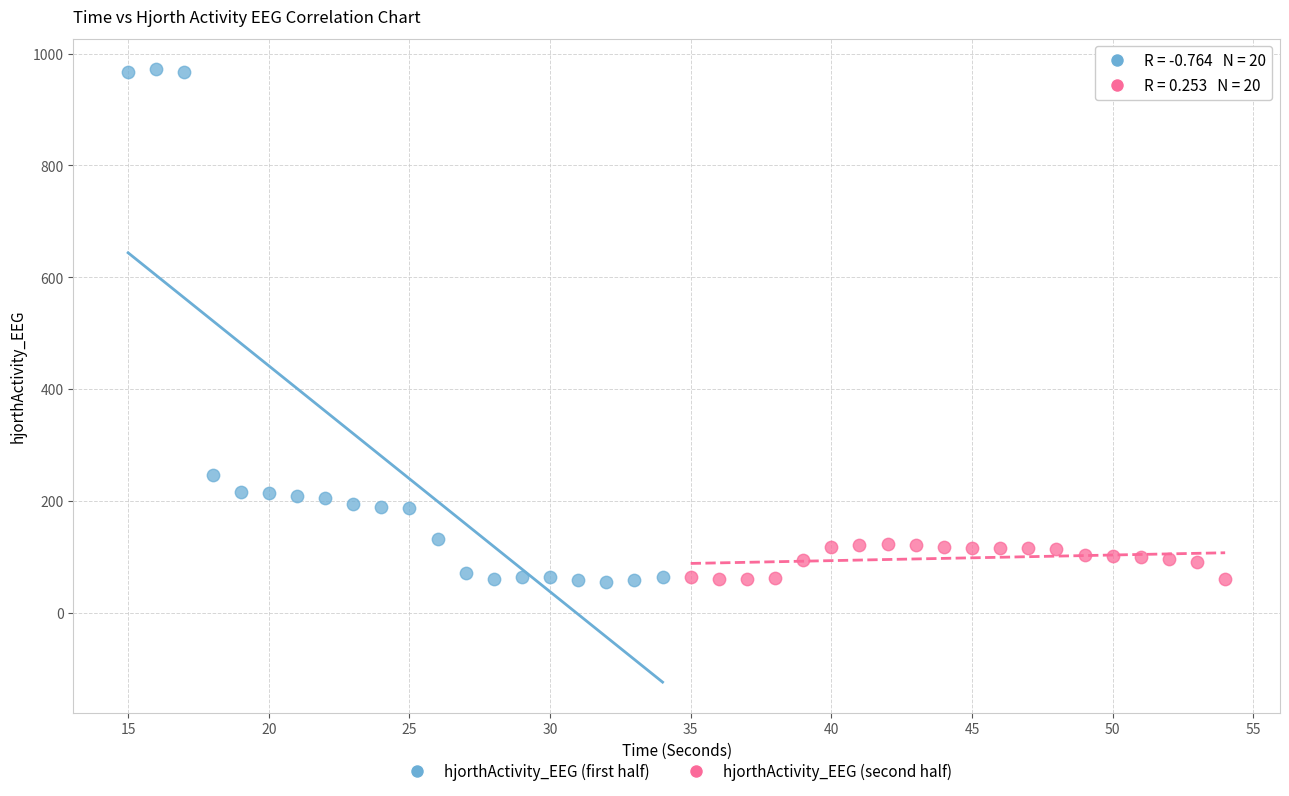

Which series reaches the maximum Y coordinate?

hjorthActivity_EEG (first half)